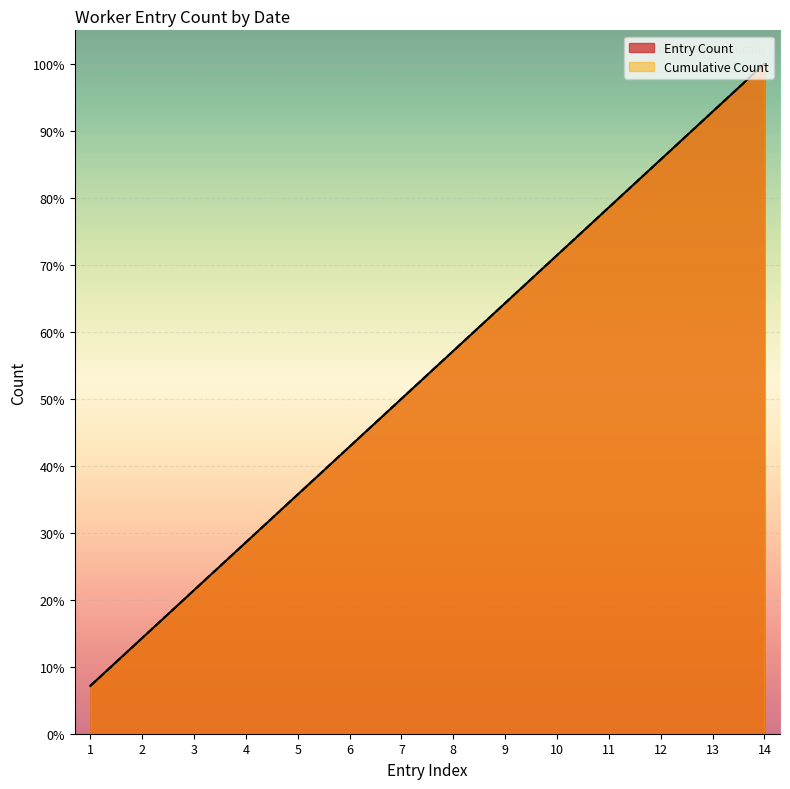

Reading right to left, what are all the values shown in this chart?

Entry Count: 14=100.0	13=92.9	12=85.7	11=78.6	10=71.4	9=64.3	8=57.1	7=50.0	6=42.9	5=35.7	4=28.6	3=21.4	2=14.3	1=7.1
Cumulative Count: 14=100.0	13=92.9	12=85.7	11=78.6	10=71.4	9=64.3	8=57.1	7=50.0	6=42.9	5=35.7	4=28.6	3=21.4	2=14.3	1=7.1